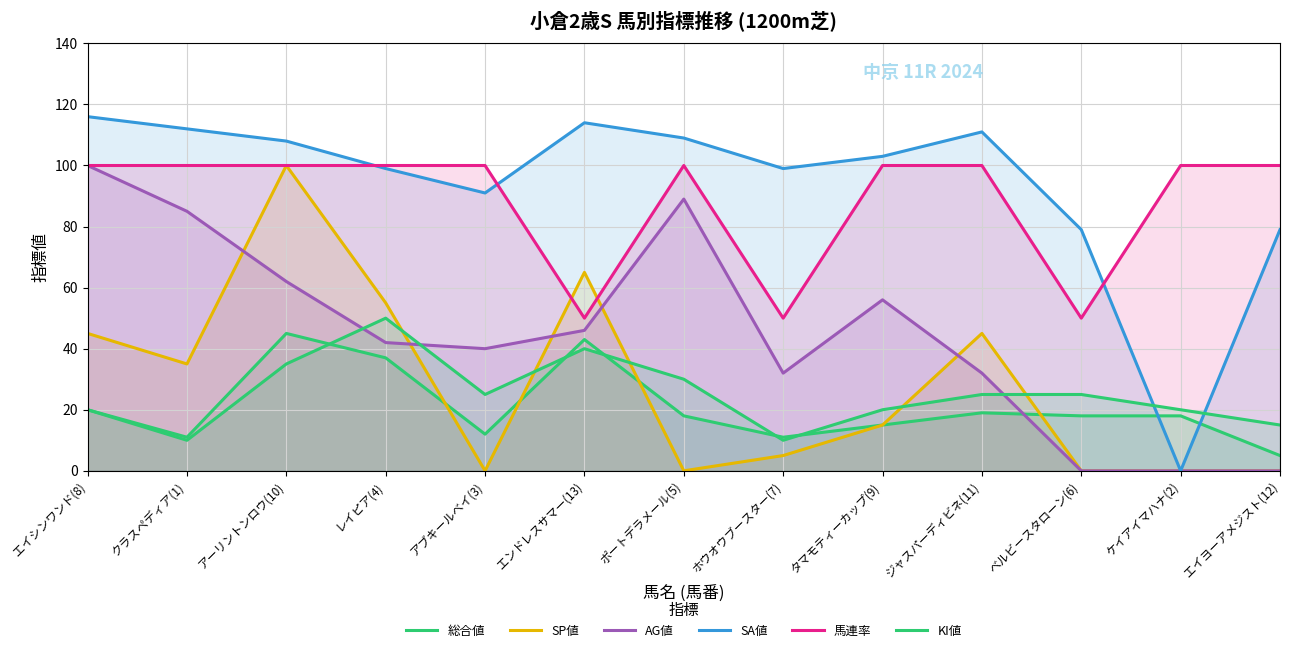

Reading left to right, transcribe all the data shown in this chart.

総合値: 20	11	45	37	12	43	18	11	15	19	18	18	5
SP値: 45	35	100	55	0	65	0	5	15	45	0	0	0
AG値: 100	85	62	42	40	46	89	32	56	32	0	0	0
SA値: 116	112	108	99	91	114	109	99	103	111	79	0	79
馬連率: 100	100	100	100	100	50	100	50	100	100	50	100	100
KI値: 20	10	35	50	25	40	30	10	20	25	25	20	15